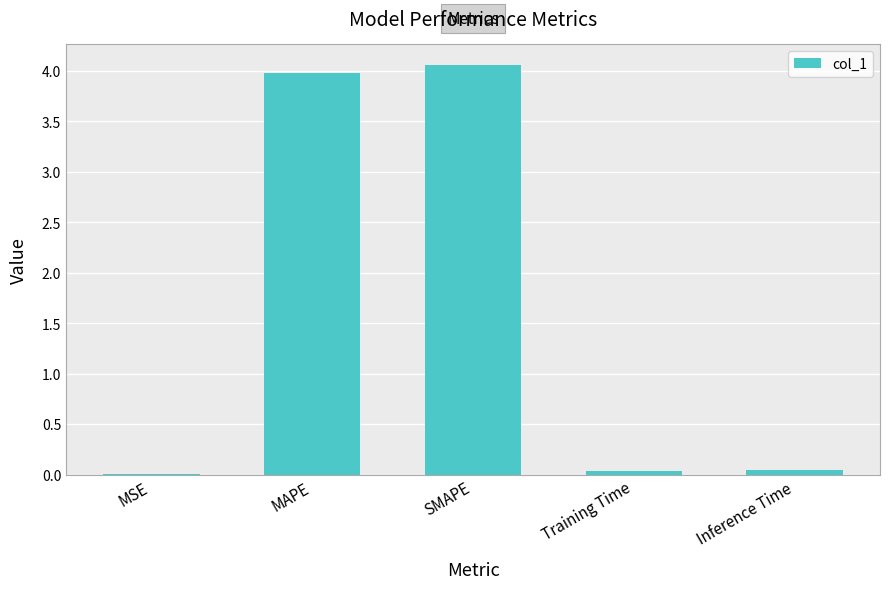

Which has a higher value, SMAPE or MSE?

SMAPE